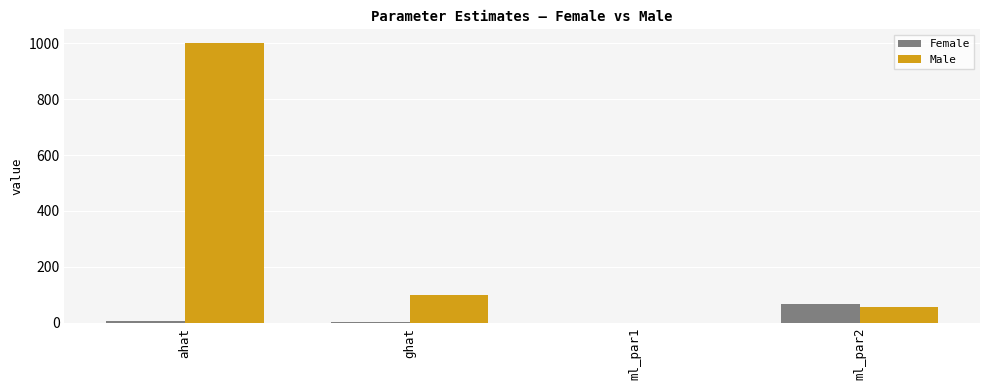

What is the sum of the Male values at ml_par2 and ghat?

157.0